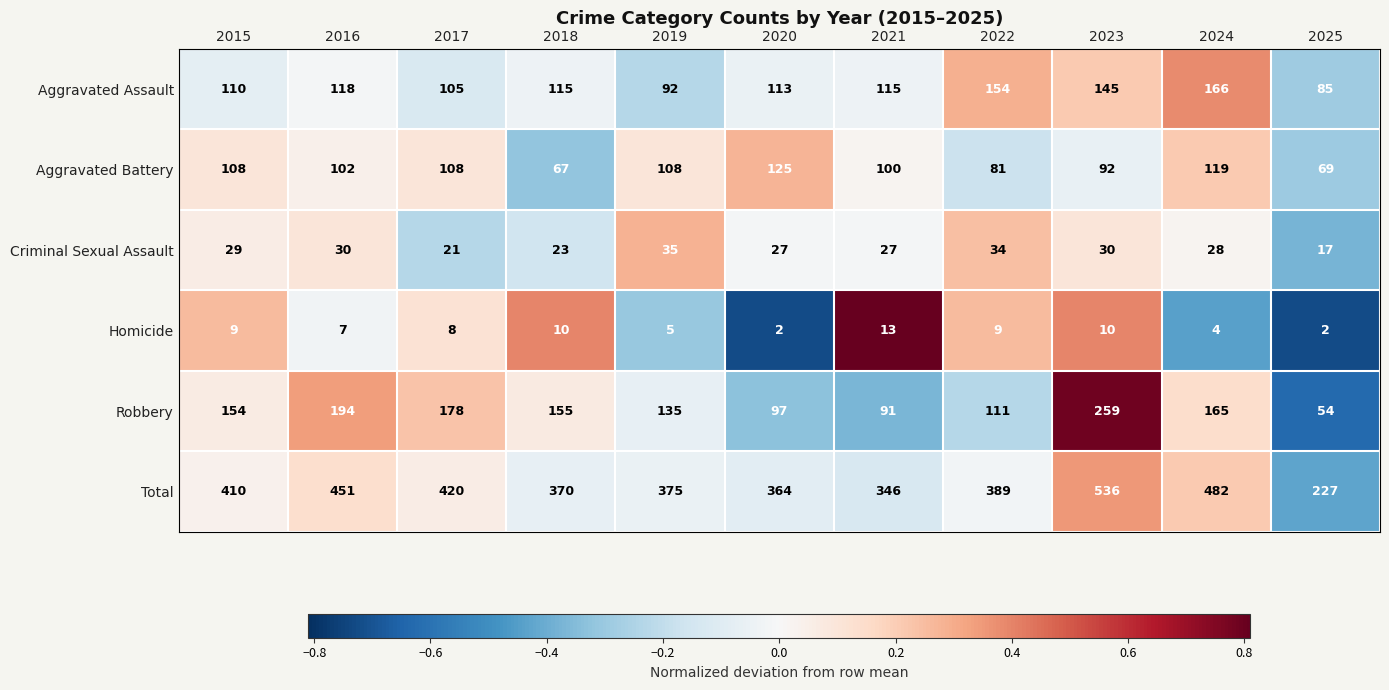

Which series has the widest spread of values?

Total